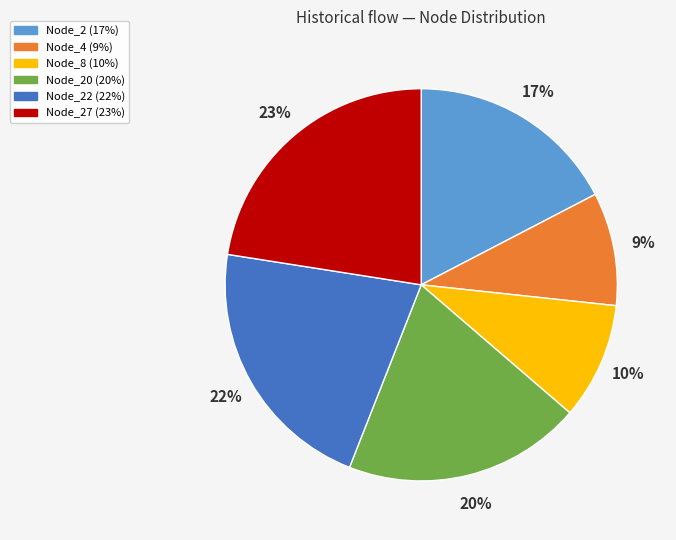

To the nearest percent, what is the average slice percentage?

17%